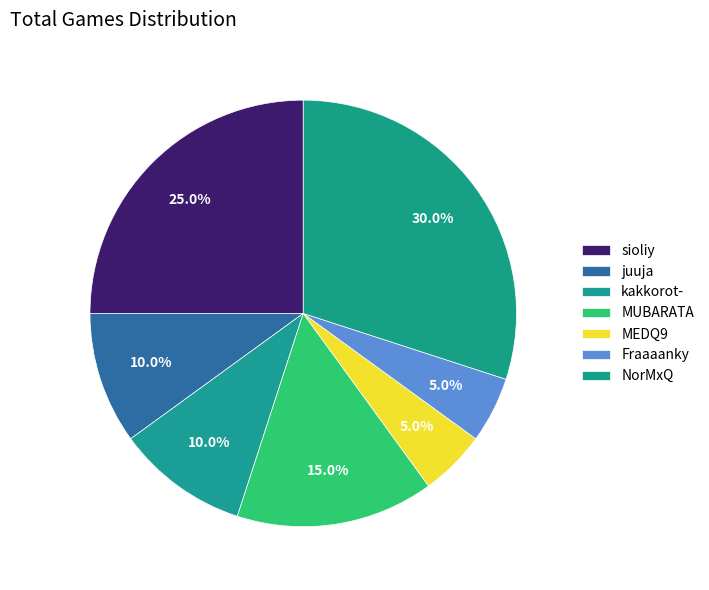

What is the largest slice in the pie chart?

NorMxQ